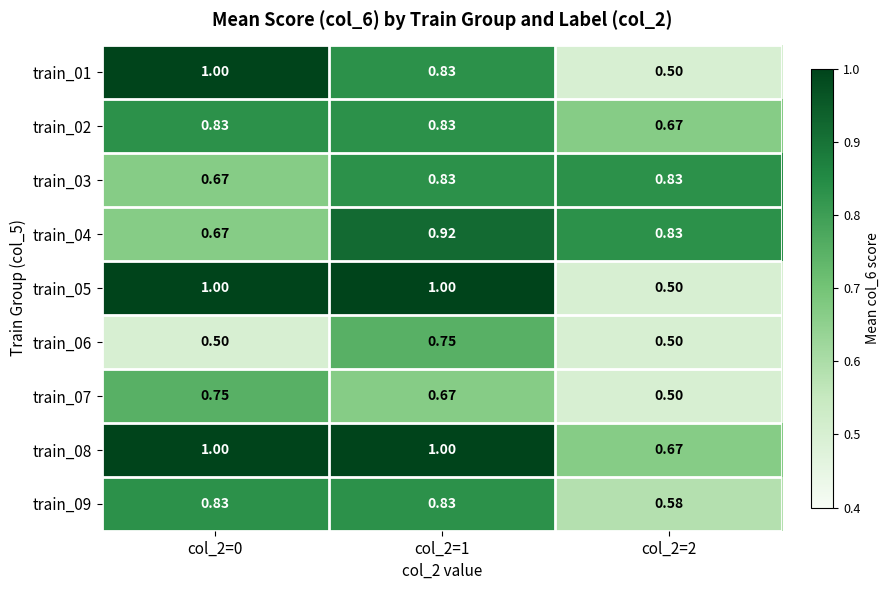

Is the value of train_08 at col_2=0 greater than the value of train_06 at col_2=2?

Yes